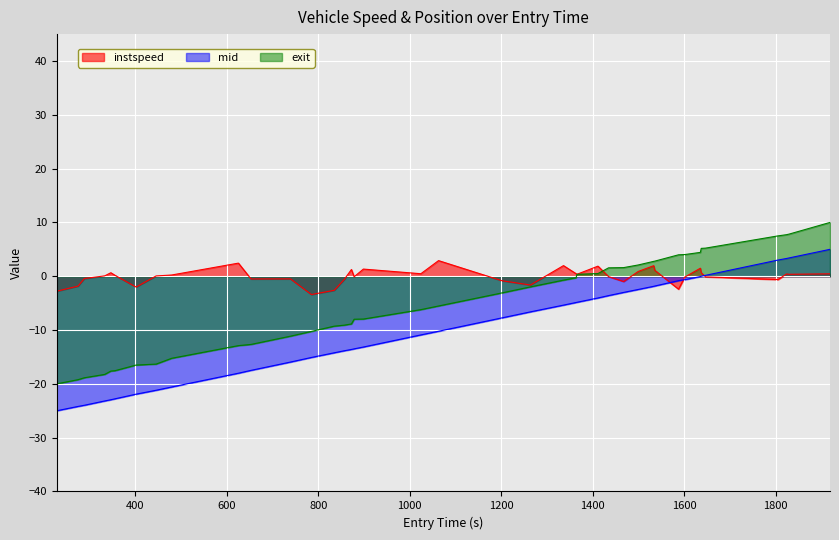

Rank the series by their average value, from lowest to highest.

mid, exit, instspeed